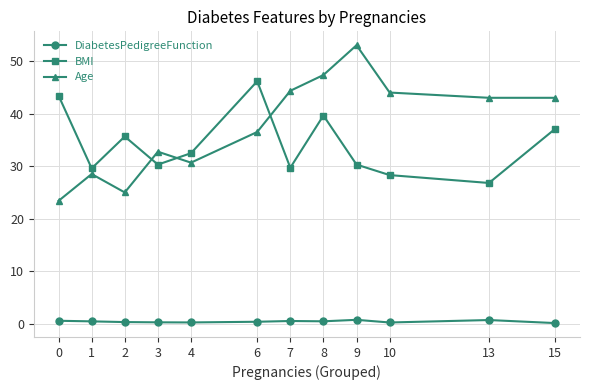

True or false: BMI has more than 1 interior local peaks.

True